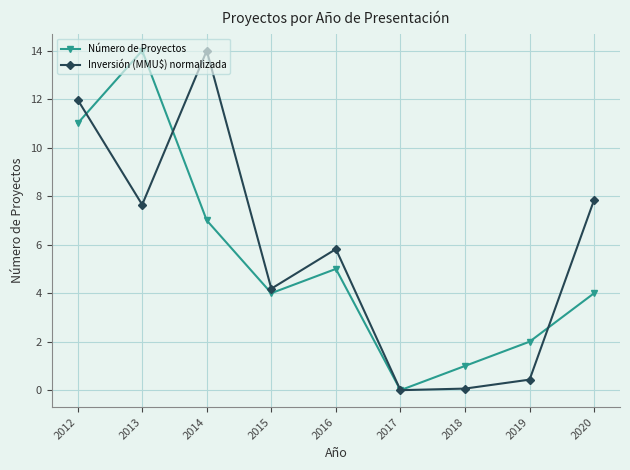

Between which two adjacent categories do Número de Proyectos and Inversión (MMU$) normalizada first intersect?

2012 and 2013